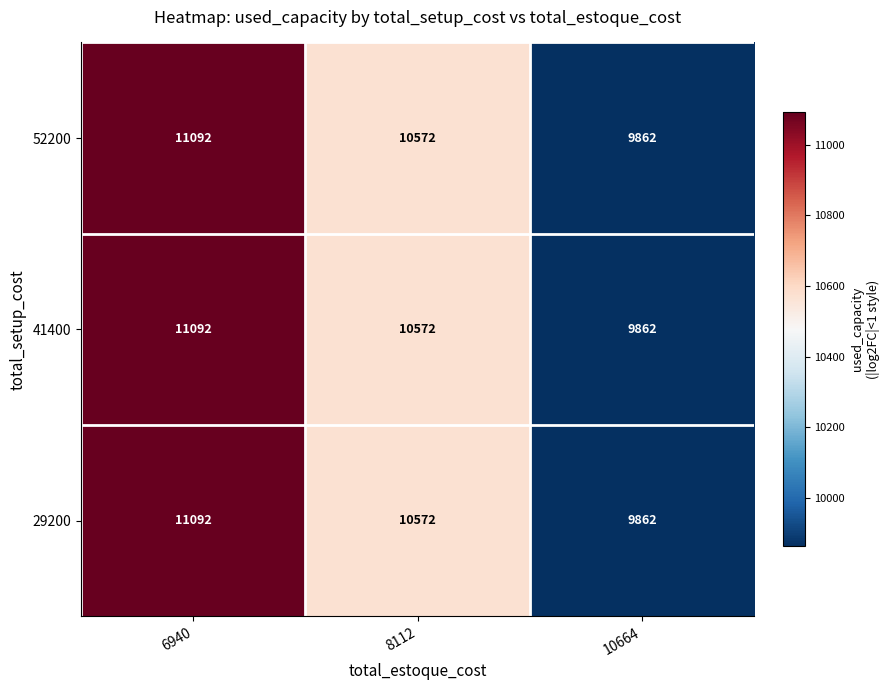

Which category has the lowest value across all series?

10664